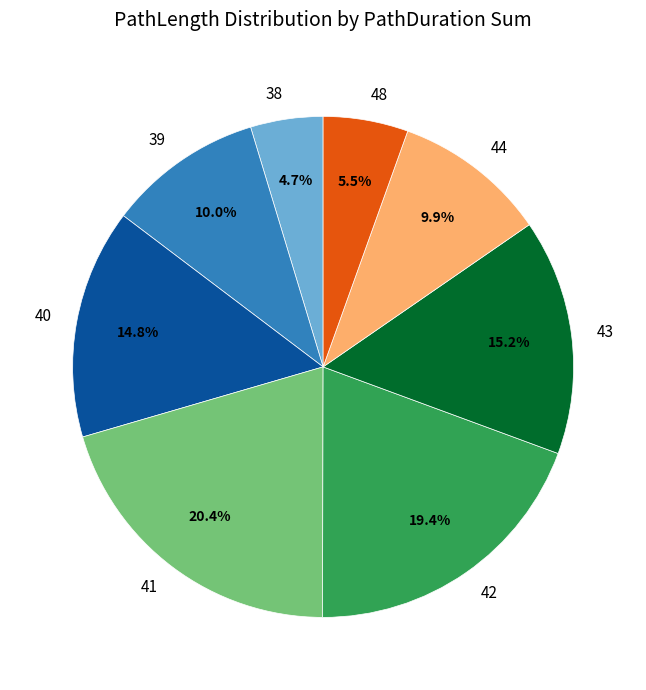

Which has a higher value, 42 or 44?

42